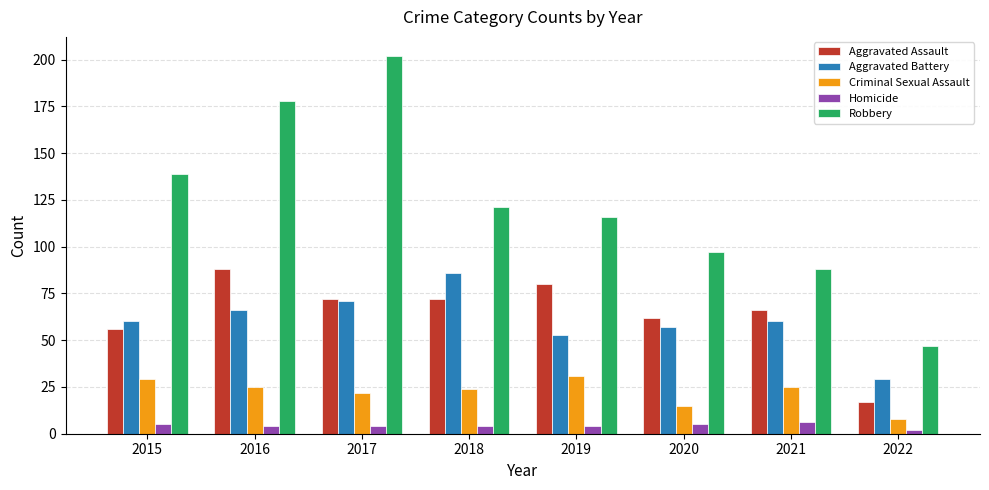

At which label is Aggravated Battery closest to 57?

2020